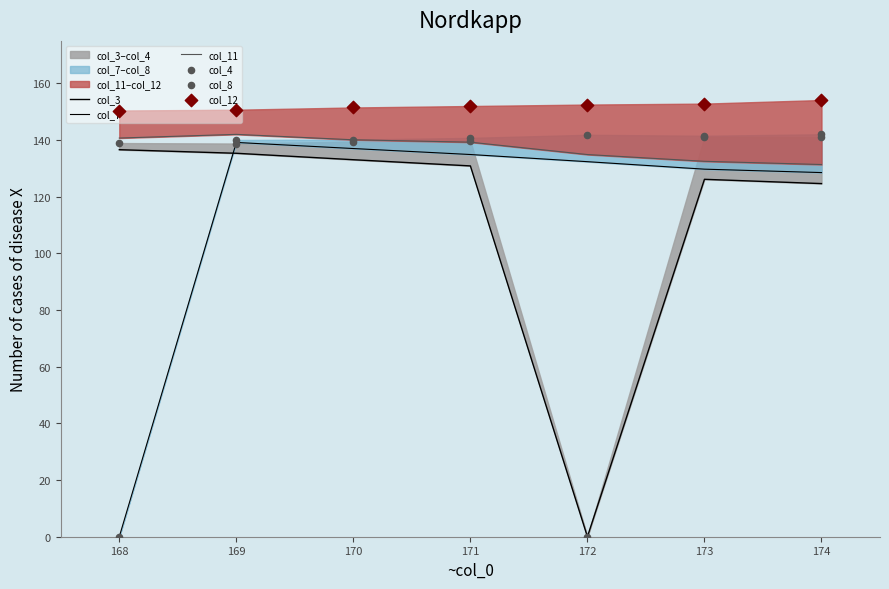

At how many categories does at least one series exceed 34?

7